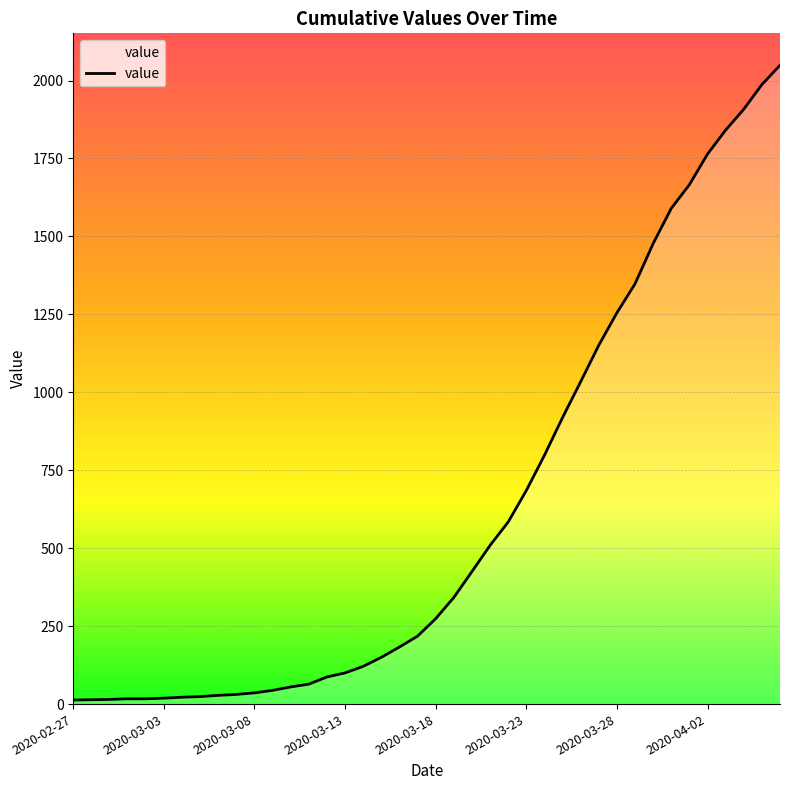

What is the greatest value displayed?

2049